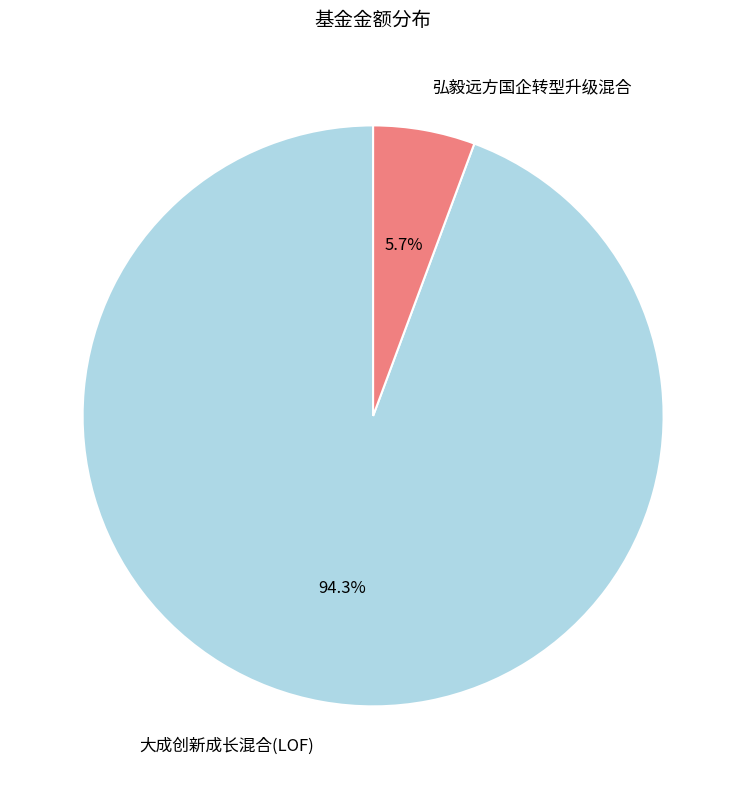

What is the smallest slice in the pie chart?

弘毅远方国企转型升级混合